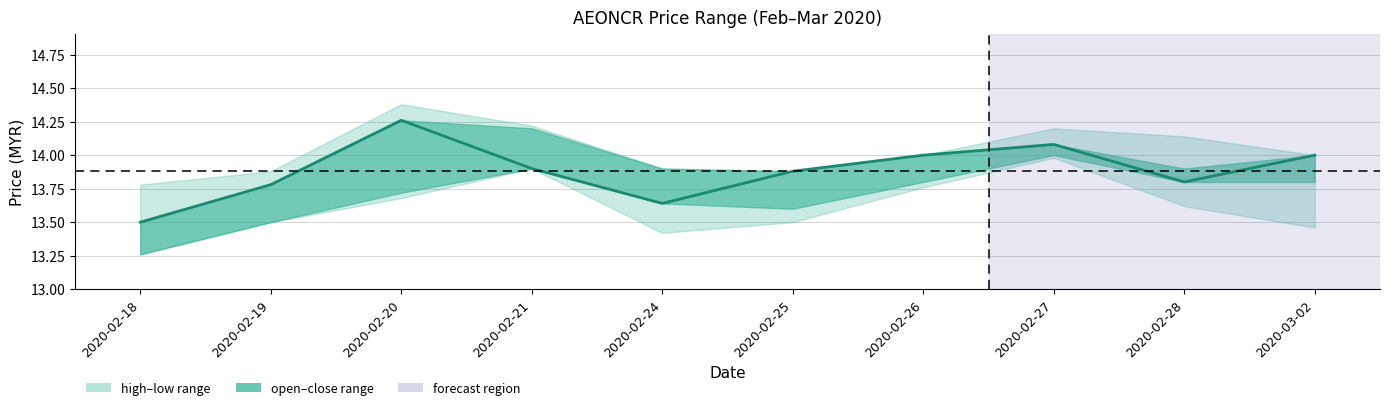

What is the difference between the second highest and minimum values?

0.6